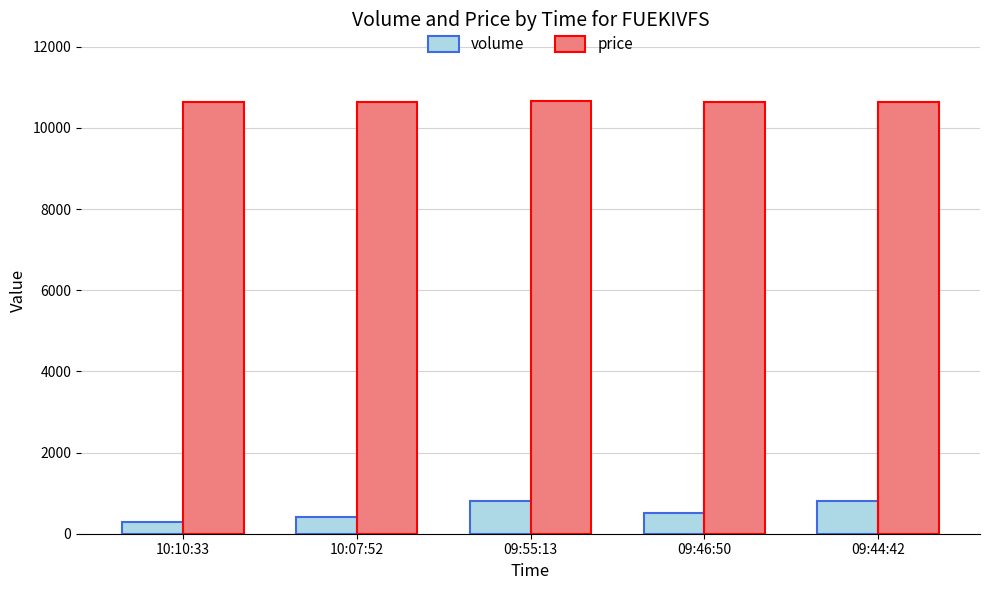

What is the sum of the volume values at 09:44:42 and 09:55:13?

1600